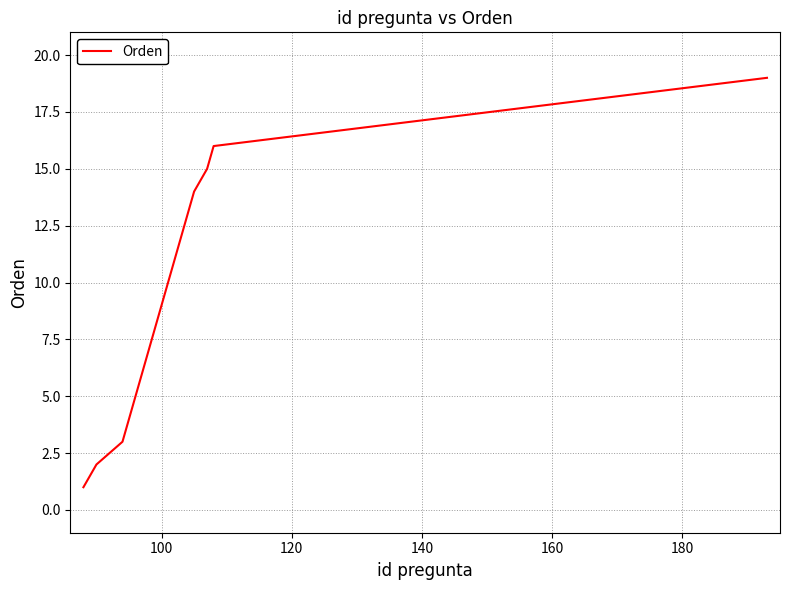

What is the minimum value shown in the chart?

1